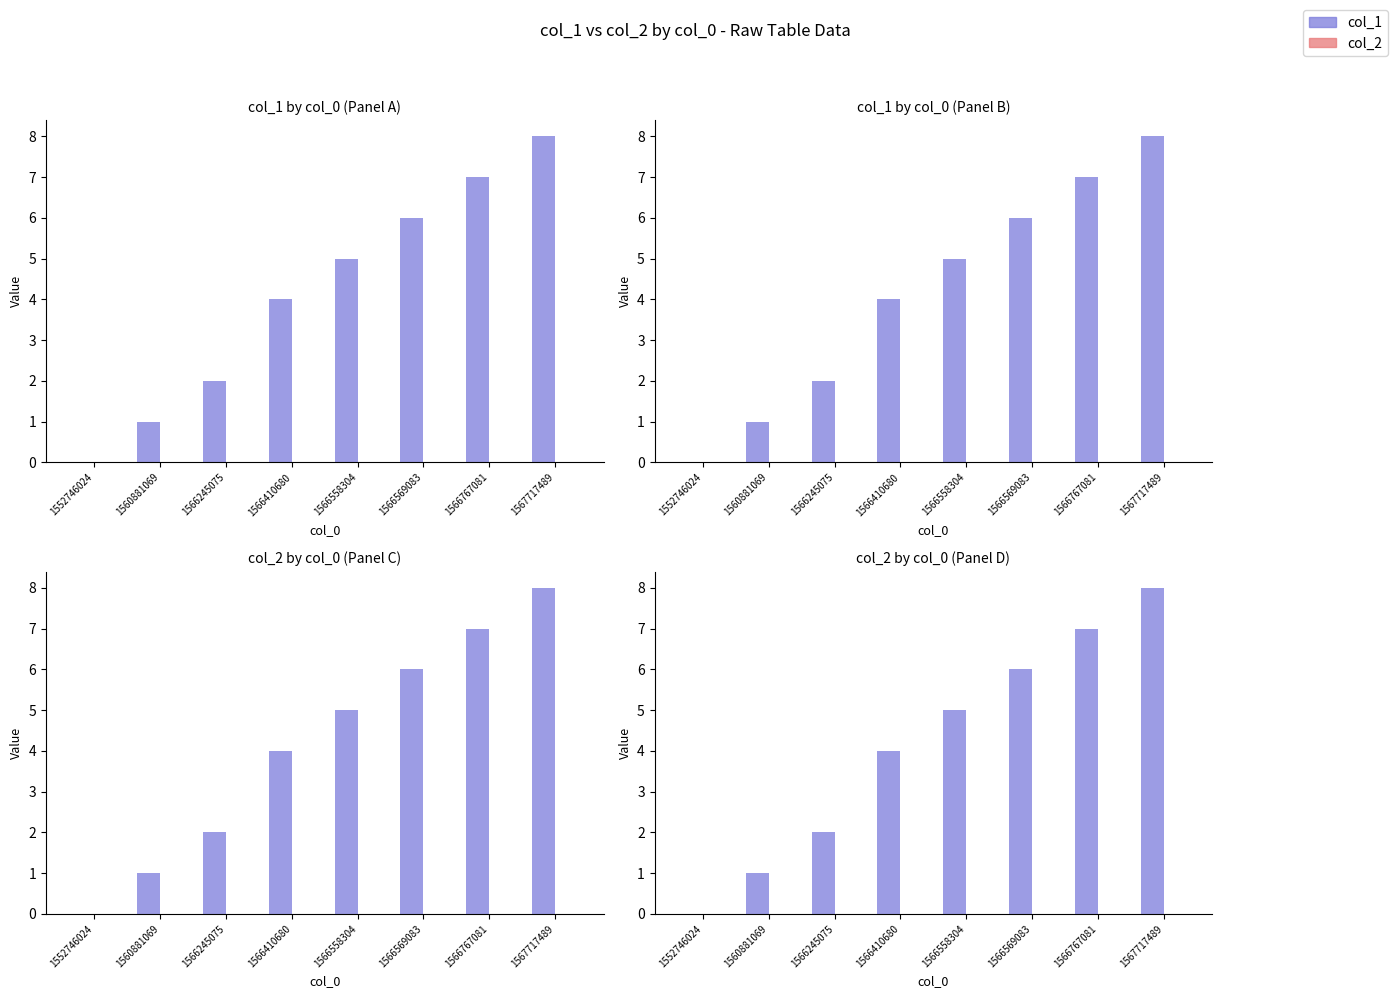

What are all the series names shown in the legend?

col_1, col_2